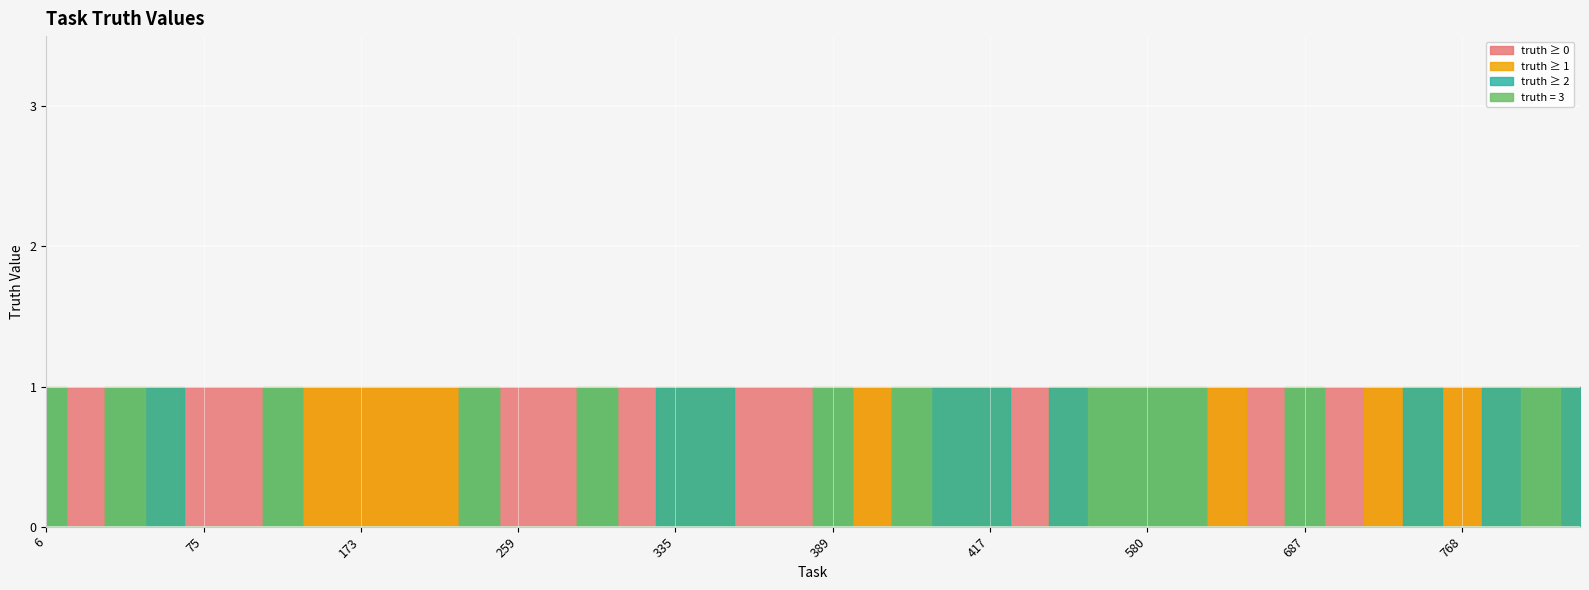

The chart shows a value of 1 at 768. True or false?

True